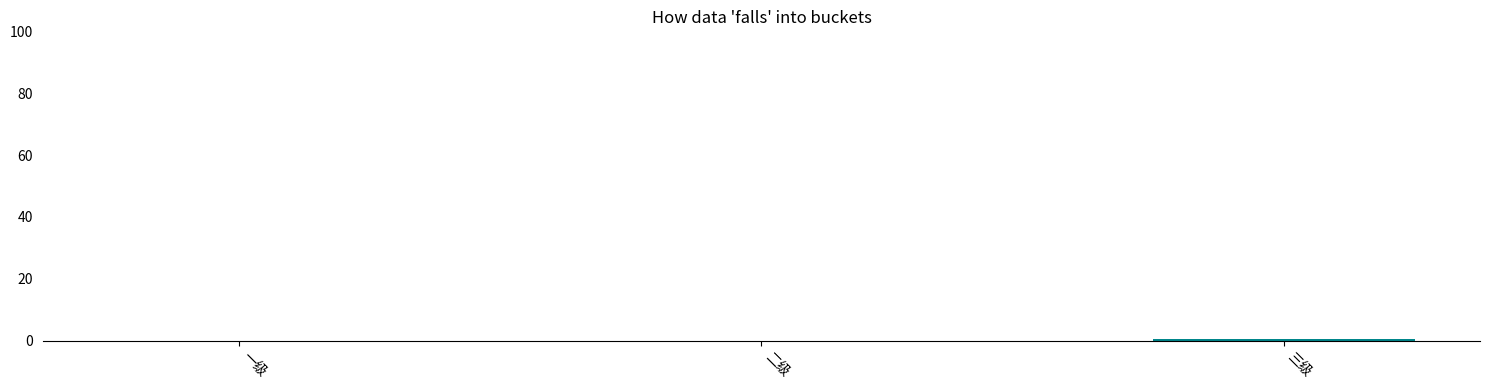

True or false: the data shows 0.0 at 二级.

True